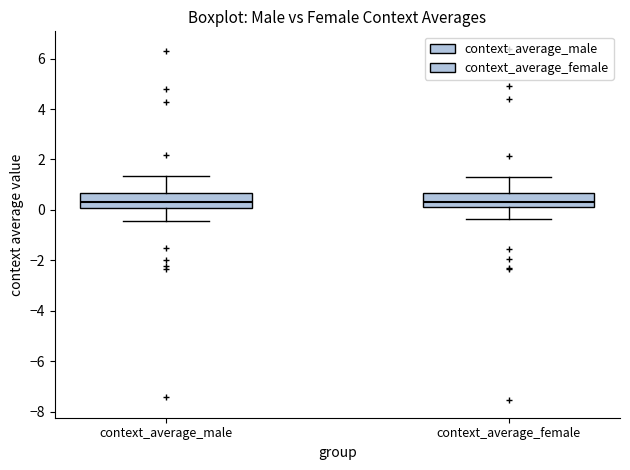

Reading left to right, read every box against the y-axis: the position of its median line, the range the box covers, and the ends of its whiskers. The values are not printed on the chart, so give them approximately, as read against the axis.

context_average_male: median 0.4, box 0.0 to 0.6, whiskers -0.4 to 1.4
context_average_female: median 0.4, box 0.2 to 0.6, whiskers -0.4 to 1.4